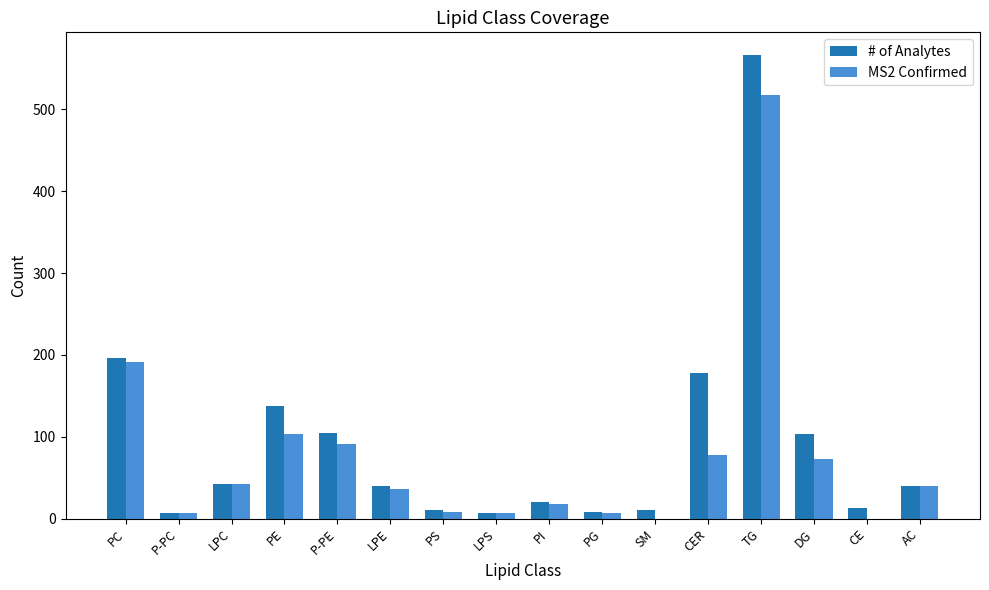

Which label corresponds to the largest value in the chart?

TG